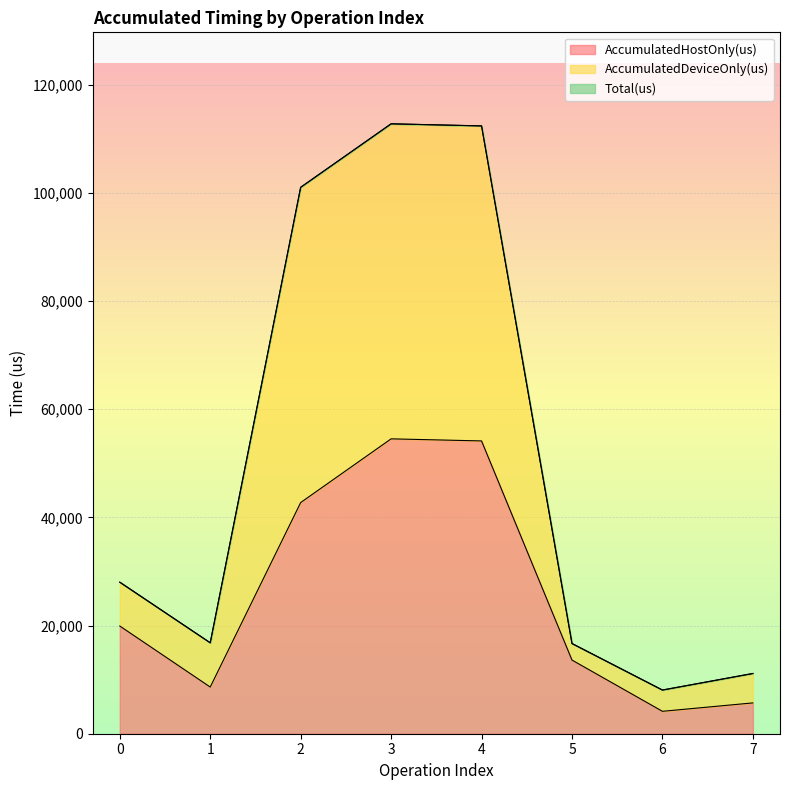

What is the difference between the AccumulatedDeviceOnly(us) values at 7 and 4?

101250.0